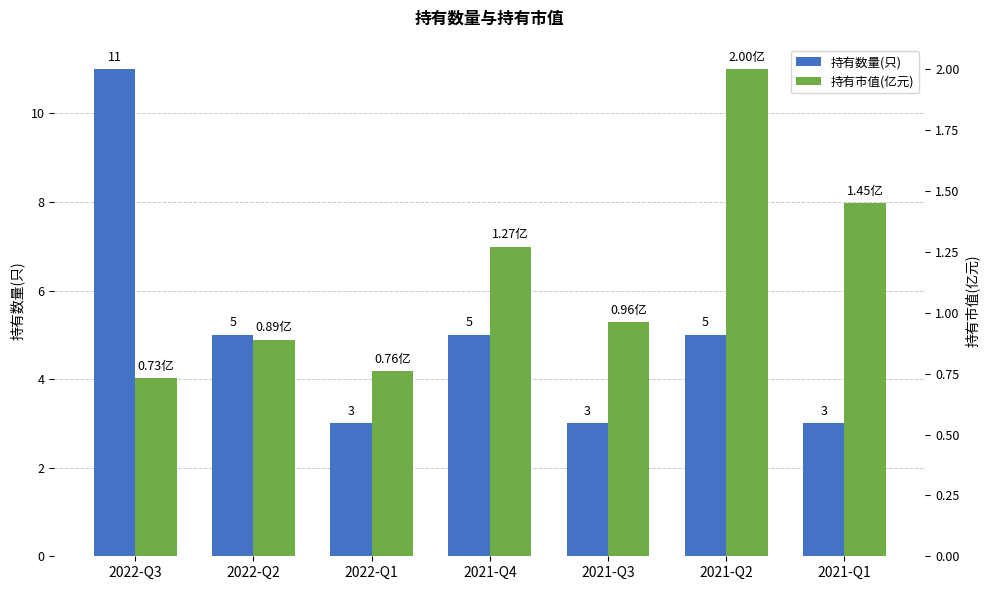

List the series in order of their overall mean, lowest first.

持有市值(亿元), 持有数量(只)